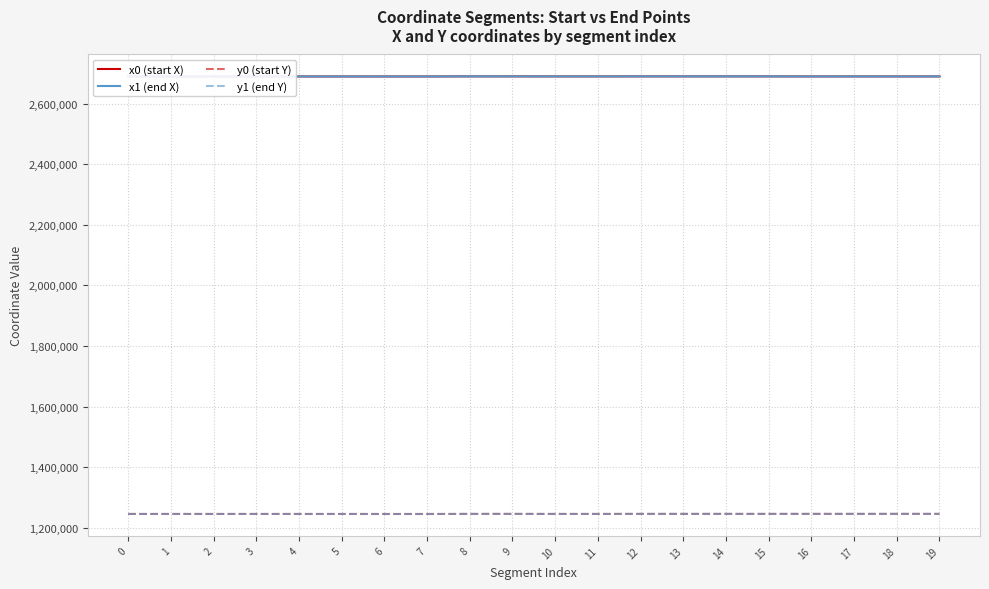

At which label does x1 (end X) first exceed 2690336?

8